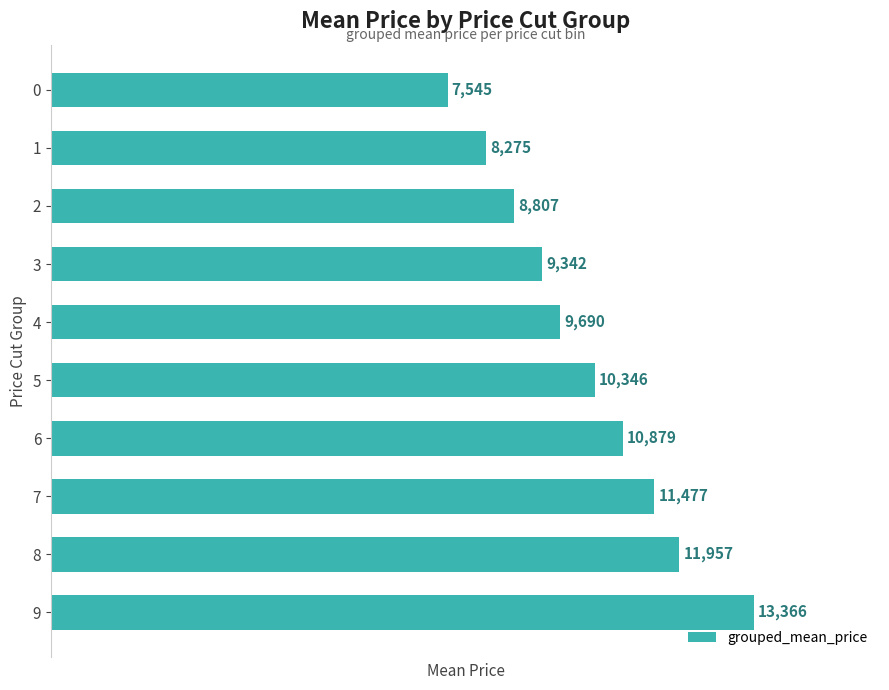

Rank the categories by value from lowest to highest.

0, 1, 2, 3, 4, 5, 6, 7, 8, 9